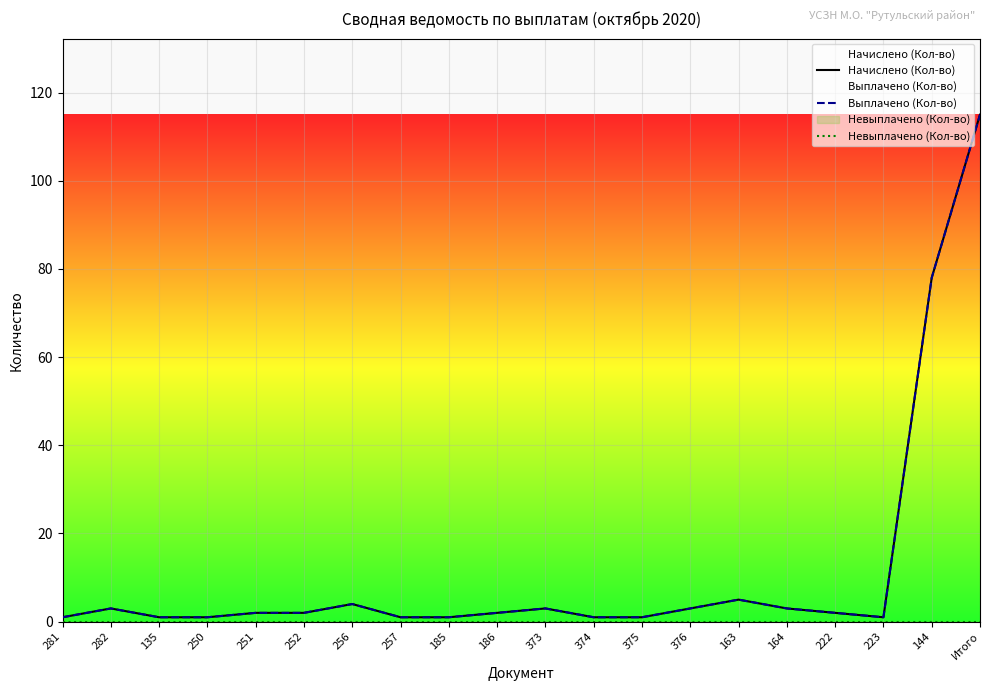

What is the sum of the Выплачено (Кол-во) values at 163 and 144?

83